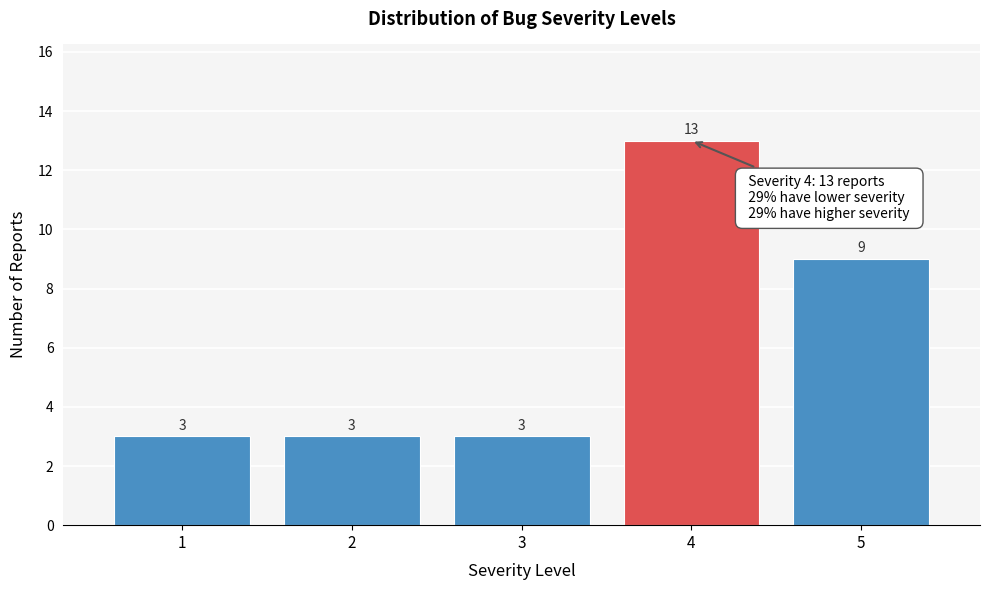

How tall is the bar that spans 2.5 to 3.5 on the x-axis?

3